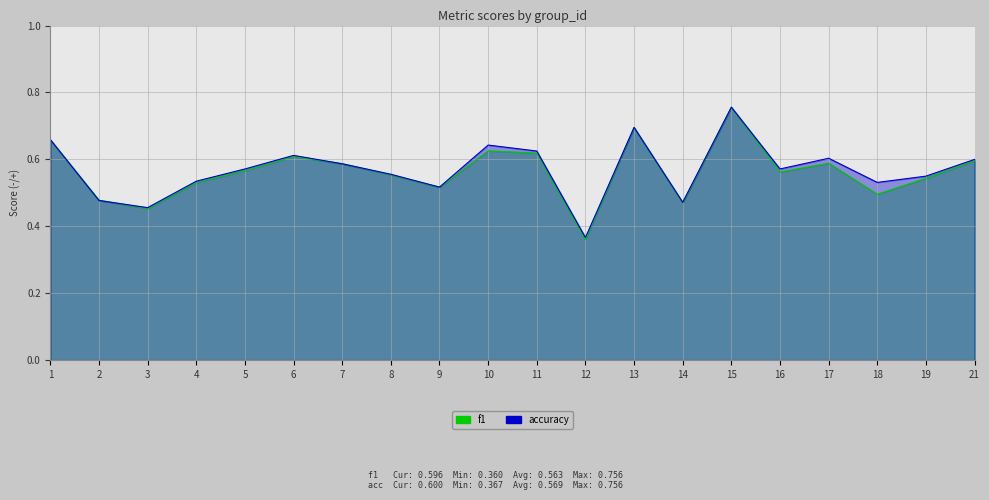

Is it true that accuracy equals 0.2 at 3?

False